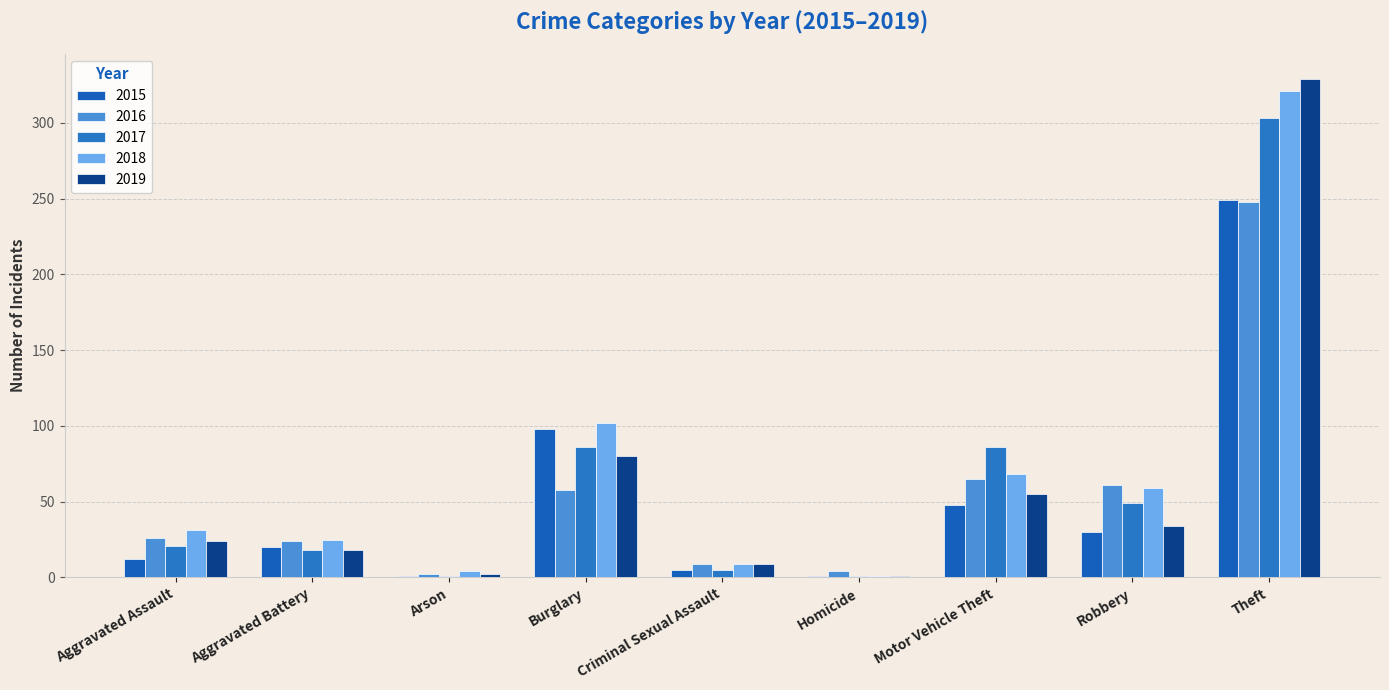

Are the bars grouped side by side (vs. stacked)?

Yes